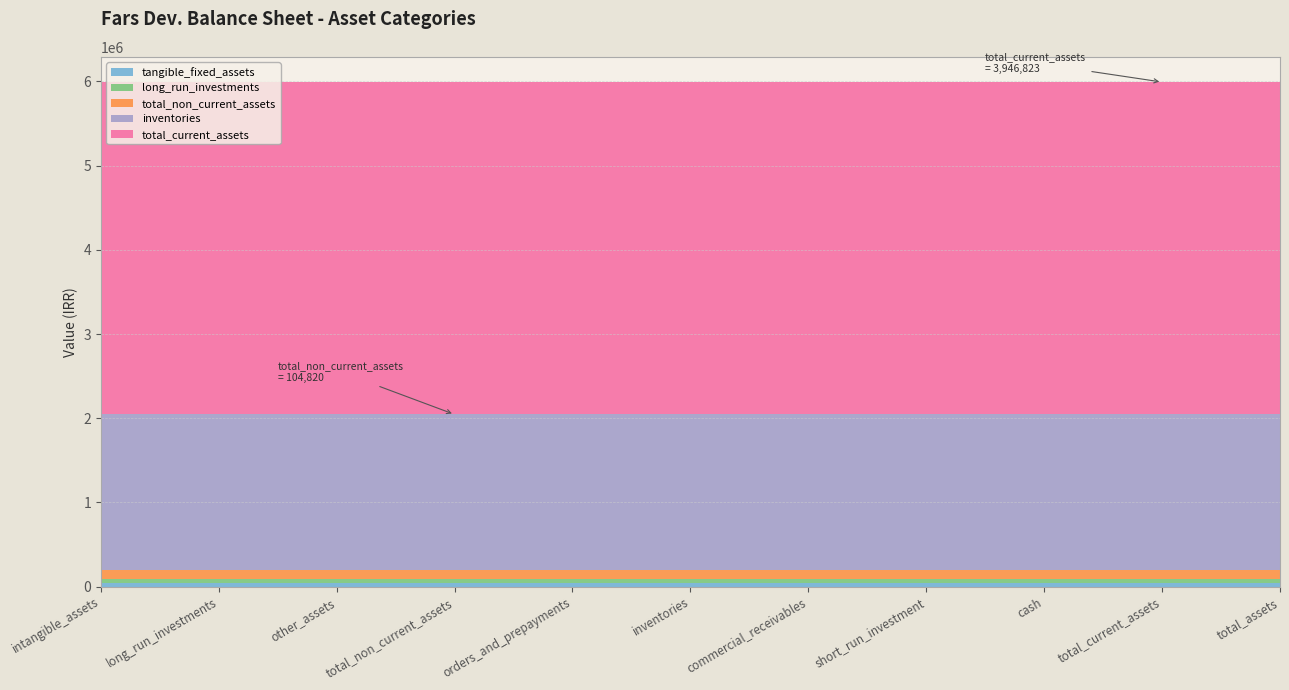

Reading right to left, what are all the values shown in this chart?

tangible_fixed_assets: total_assets=38274	total_current_assets=38274	cash=38274	short_run_investment=38274	commercial_receivables=38274	inventories=38274	orders_and_prepayments=38274	total_non_current_assets=38274	other_assets=38274	long_run_investments=38274	intangible_assets=38274
long_run_investments: total_assets=59126	total_current_assets=59126	cash=59126	short_run_investment=59126	commercial_receivables=59126	inventories=59126	orders_and_prepayments=59126	total_non_current_assets=59126	other_assets=59126	long_run_investments=59126	intangible_assets=59126
total_non_current_assets: total_assets=104820	total_current_assets=104820	cash=104820	short_run_investment=104820	commercial_receivables=104820	inventories=104820	orders_and_prepayments=104820	total_non_current_assets=104820	other_assets=104820	long_run_investments=104820	intangible_assets=104820
inventories: total_assets=1843345	total_current_assets=1843345	cash=1843345	short_run_investment=1843345	commercial_receivables=1843345	inventories=1843345	orders_and_prepayments=1843345	total_non_current_assets=1843345	other_assets=1843345	long_run_investments=1843345	intangible_assets=1843345
total_current_assets: total_assets=3946823	total_current_assets=3946823	cash=3946823	short_run_investment=3946823	commercial_receivables=3946823	inventories=3946823	orders_and_prepayments=3946823	total_non_current_assets=3946823	other_assets=3946823	long_run_investments=3946823	intangible_assets=3946823